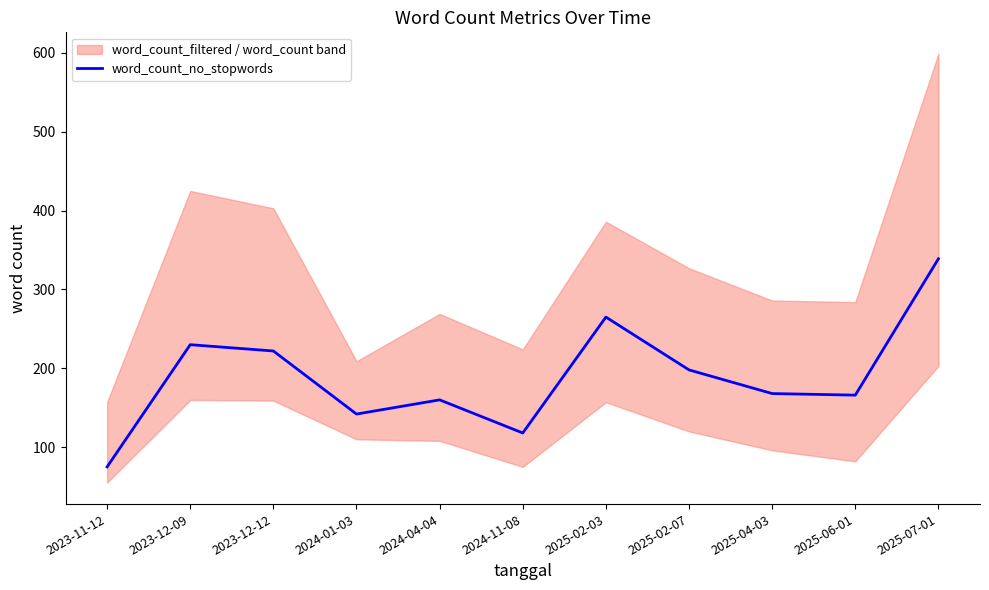

Where is the first local minimum?

2024-01-03